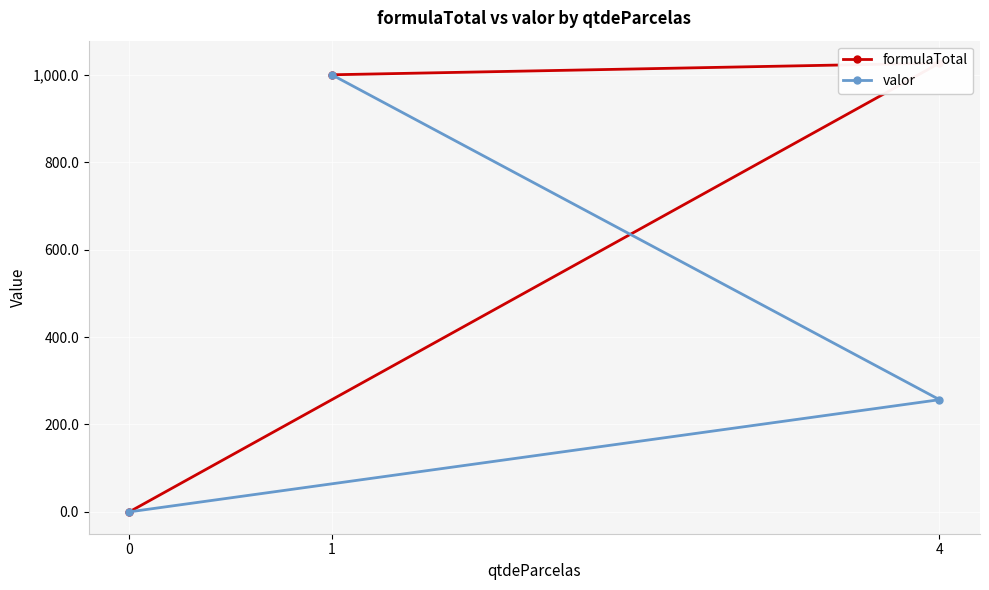

At which label is valor closest to 500?

4